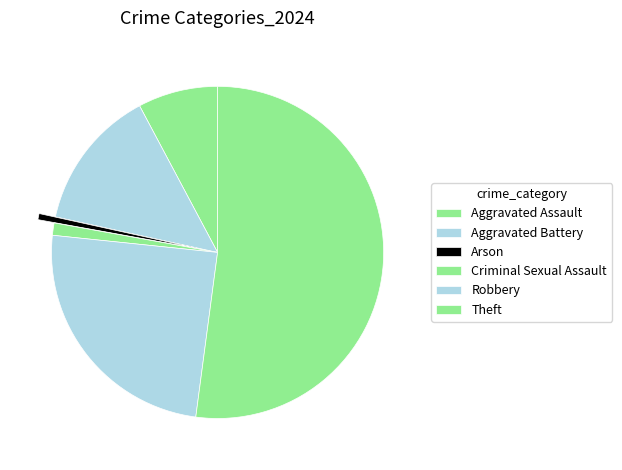

What is the change in value from Aggravated Assault to Robbery?

+28